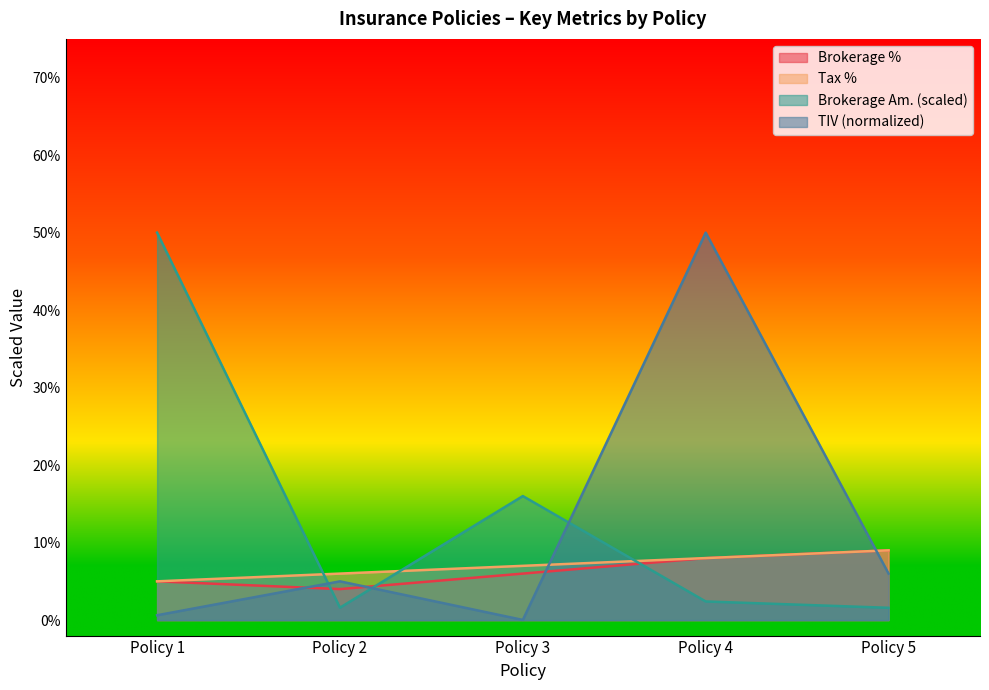

What is the greatest value displayed?

0.5